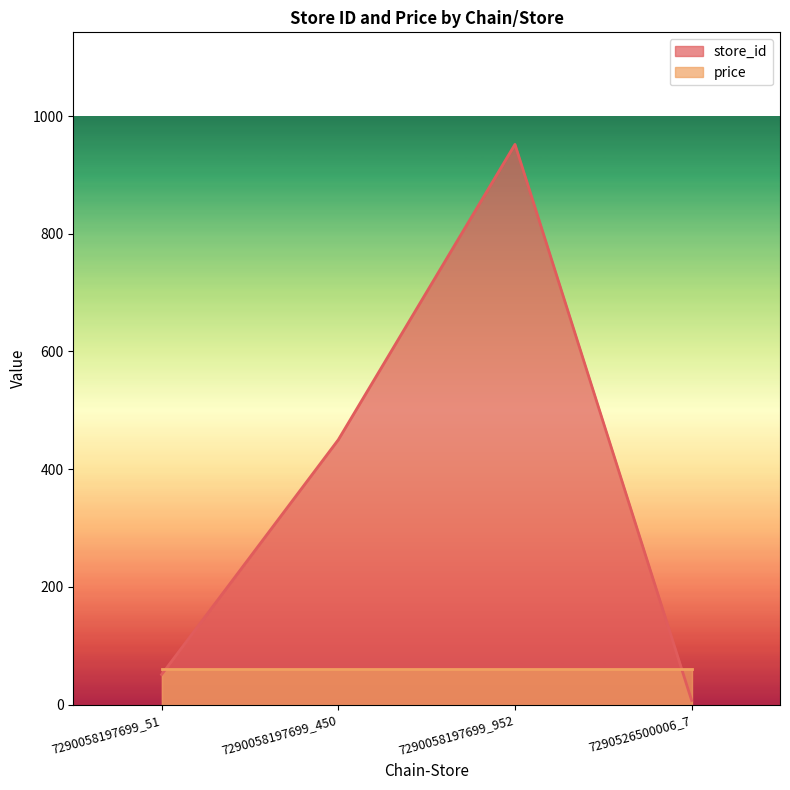

Reading left to right, what are all the values shown in this chart?

51	450	952	7